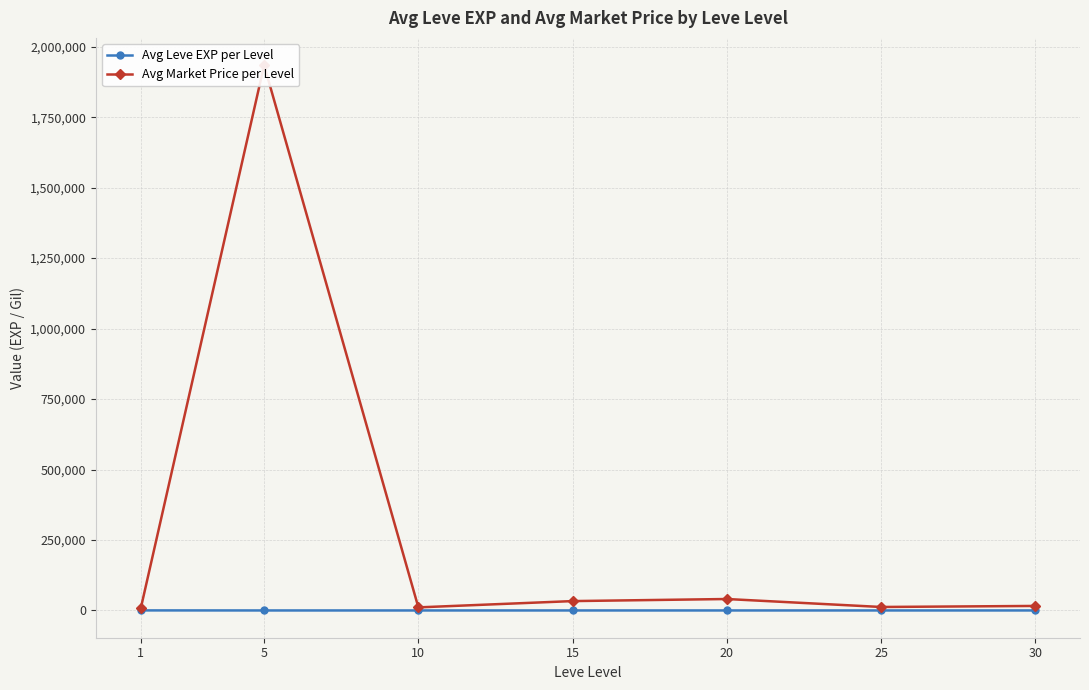

Which series has the widest spread of values?

Avg Market Price per Level